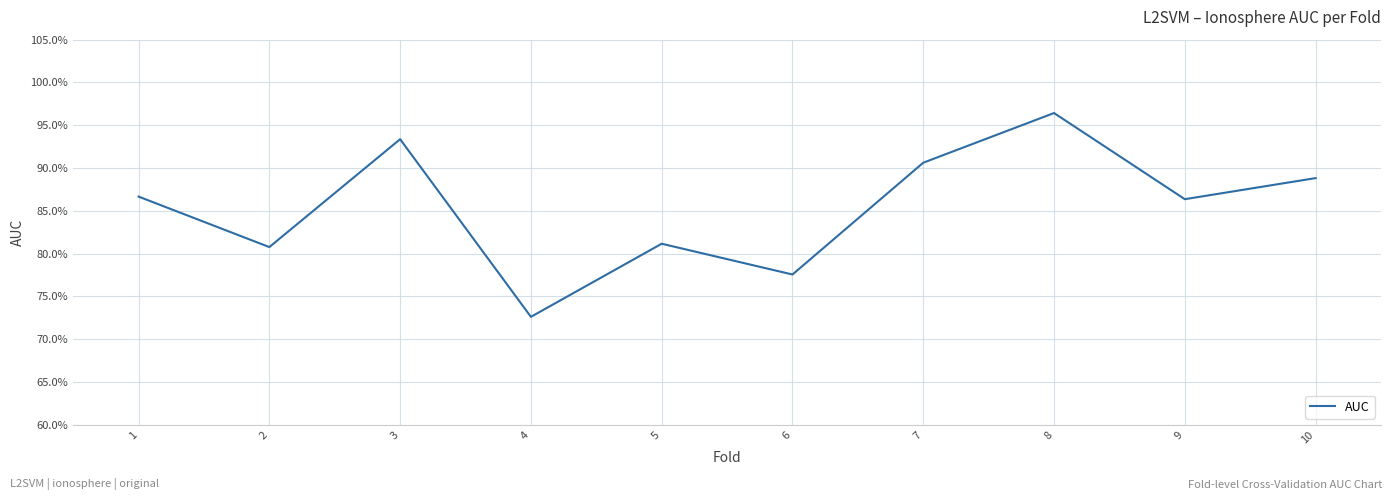

Does the chart have visible grid lines?

Yes